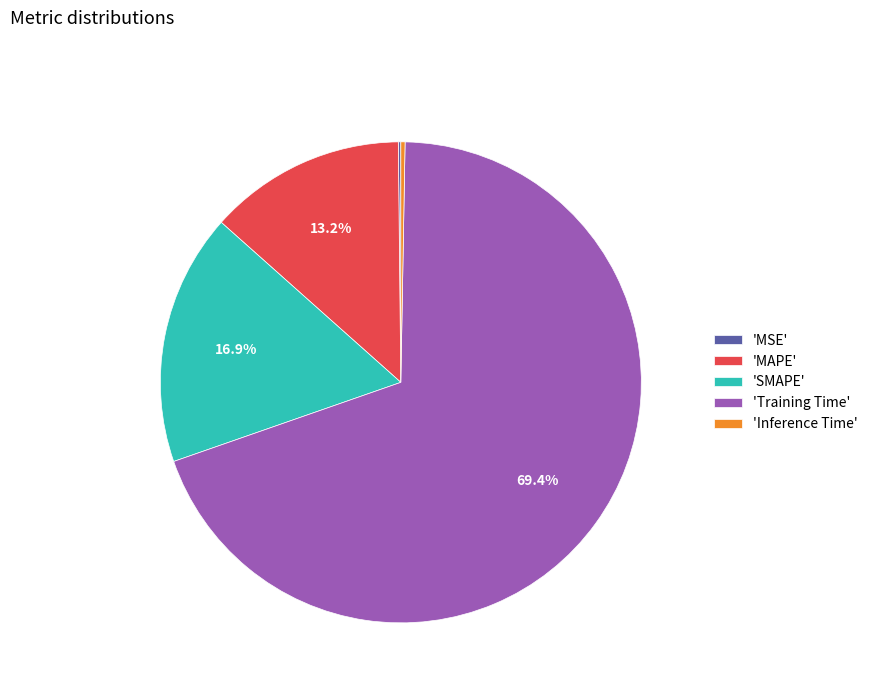

Which slice represents more than half of the pie?

'Training Time'